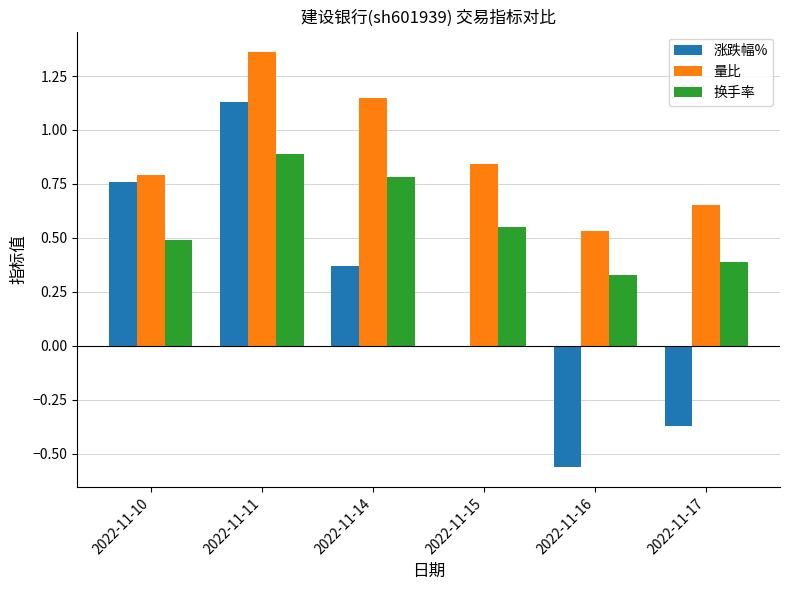

What is the sum of all 换手率 values?

3.4